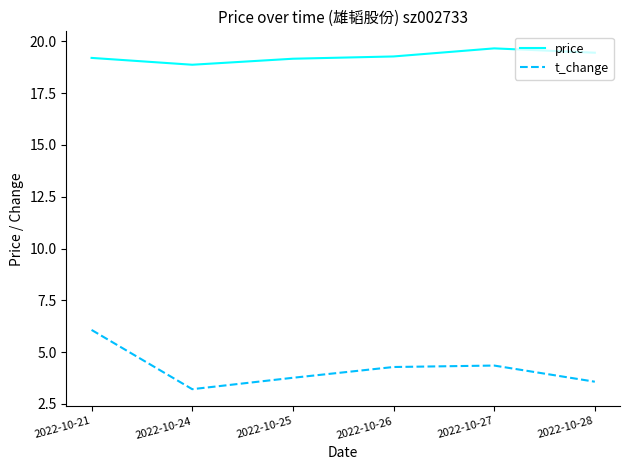

What is the spread (max minus min) of values at 2022-10-25?

15.4